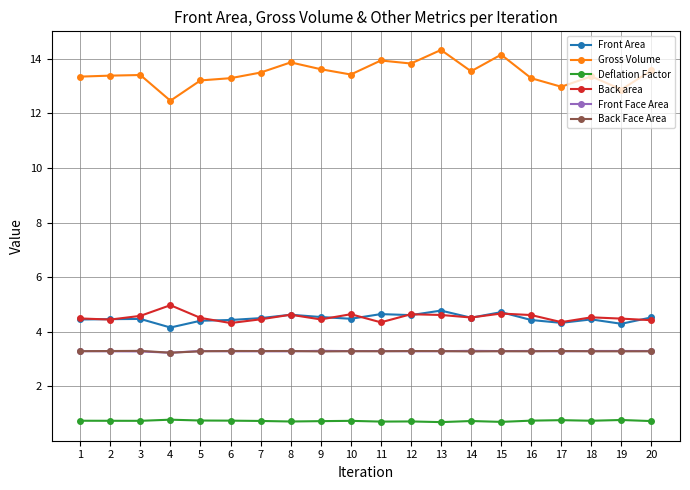

True or false: Deflation Factor and Front Face Area cross at least once.

False